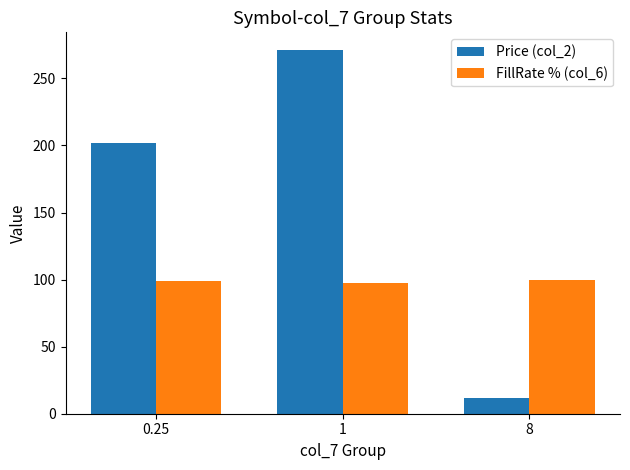

What is the approximate value of Price (col_2) at 0.25?

201.7